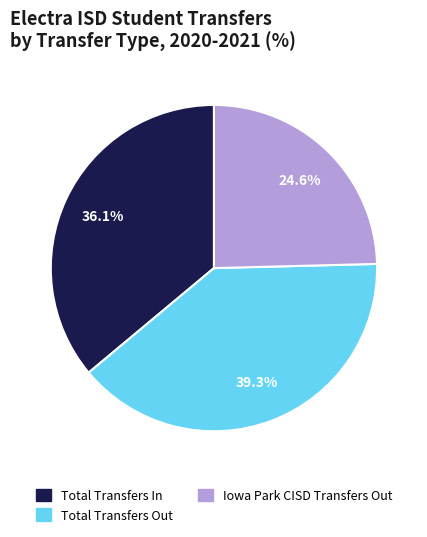

How many slices are in this pie chart?

3